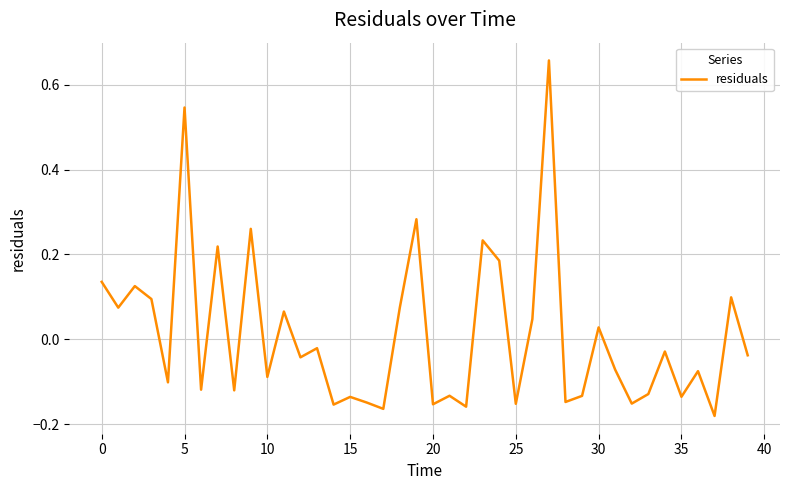

What is the difference between the maximum and minimum values?

0.8